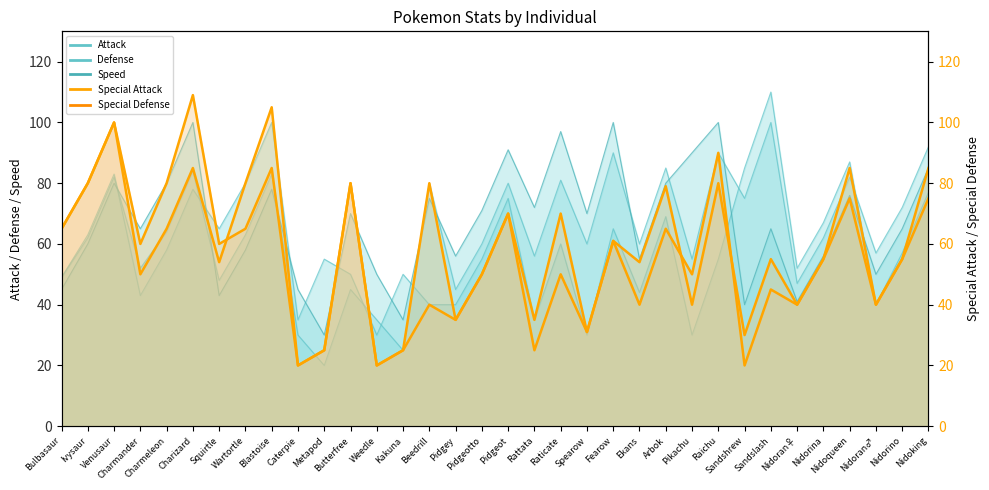

Which series changed the most between Fearow and Nidoqueen?

Speed